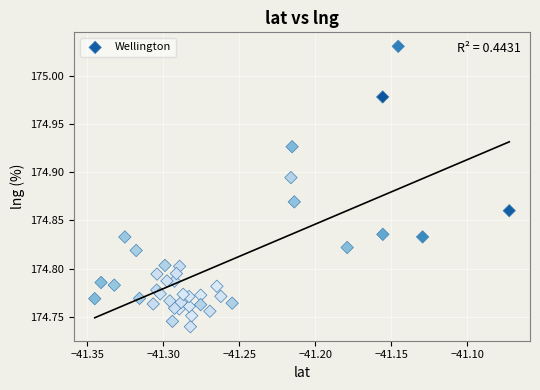

What is the range of X values (max minus min)?

0.3